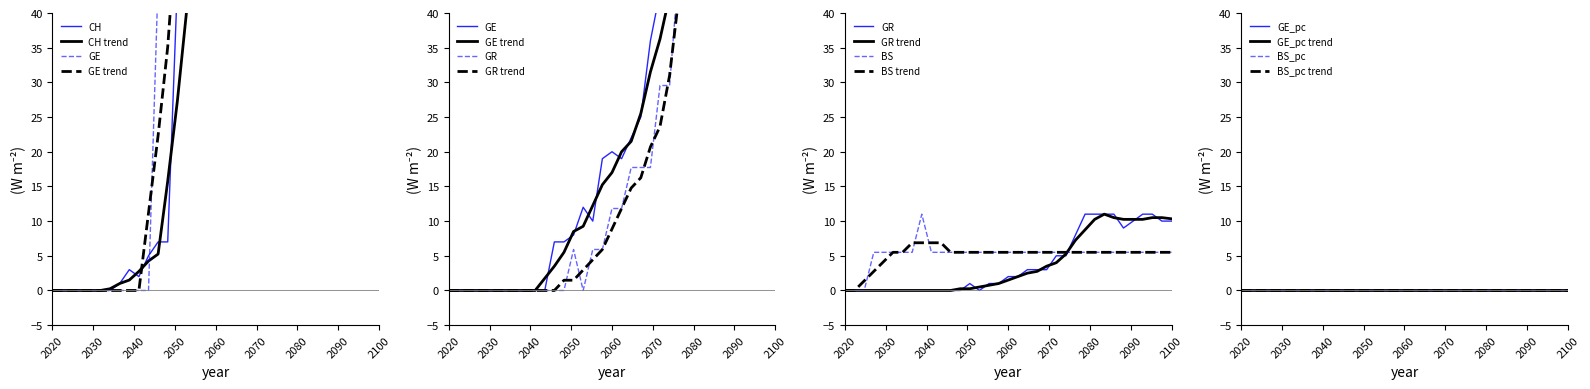

The value of GE_pc trend at 2100 is 0.0. True or false?

True